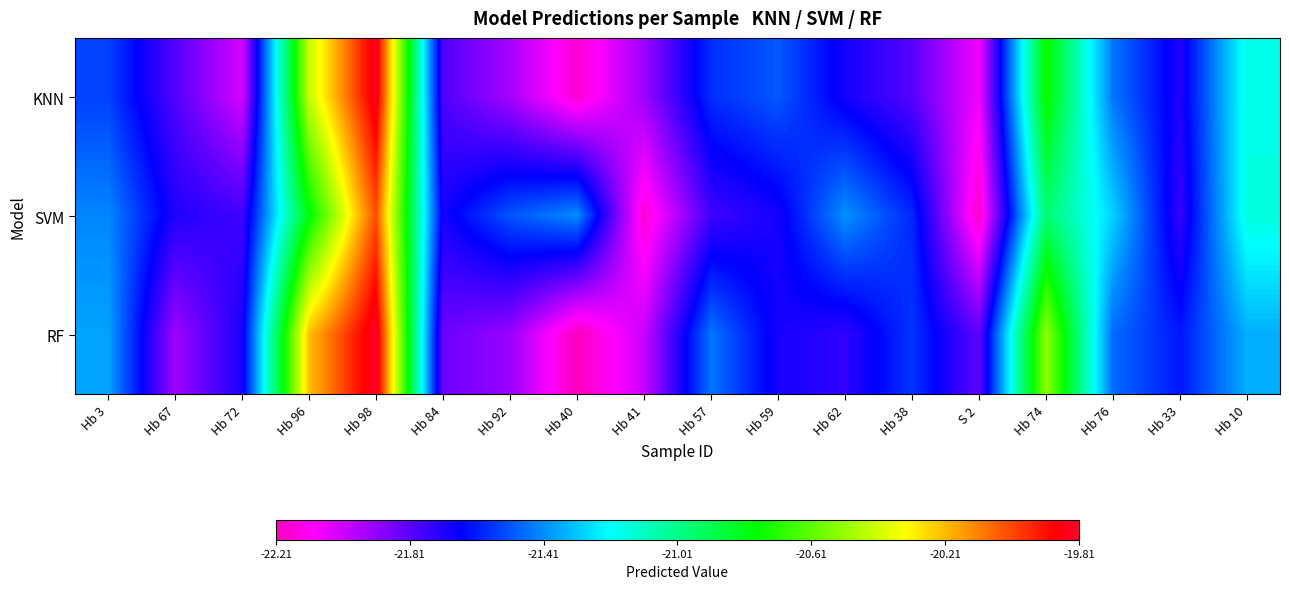

Which has a higher value, Hb 62 or Hb 10?

Hb 10